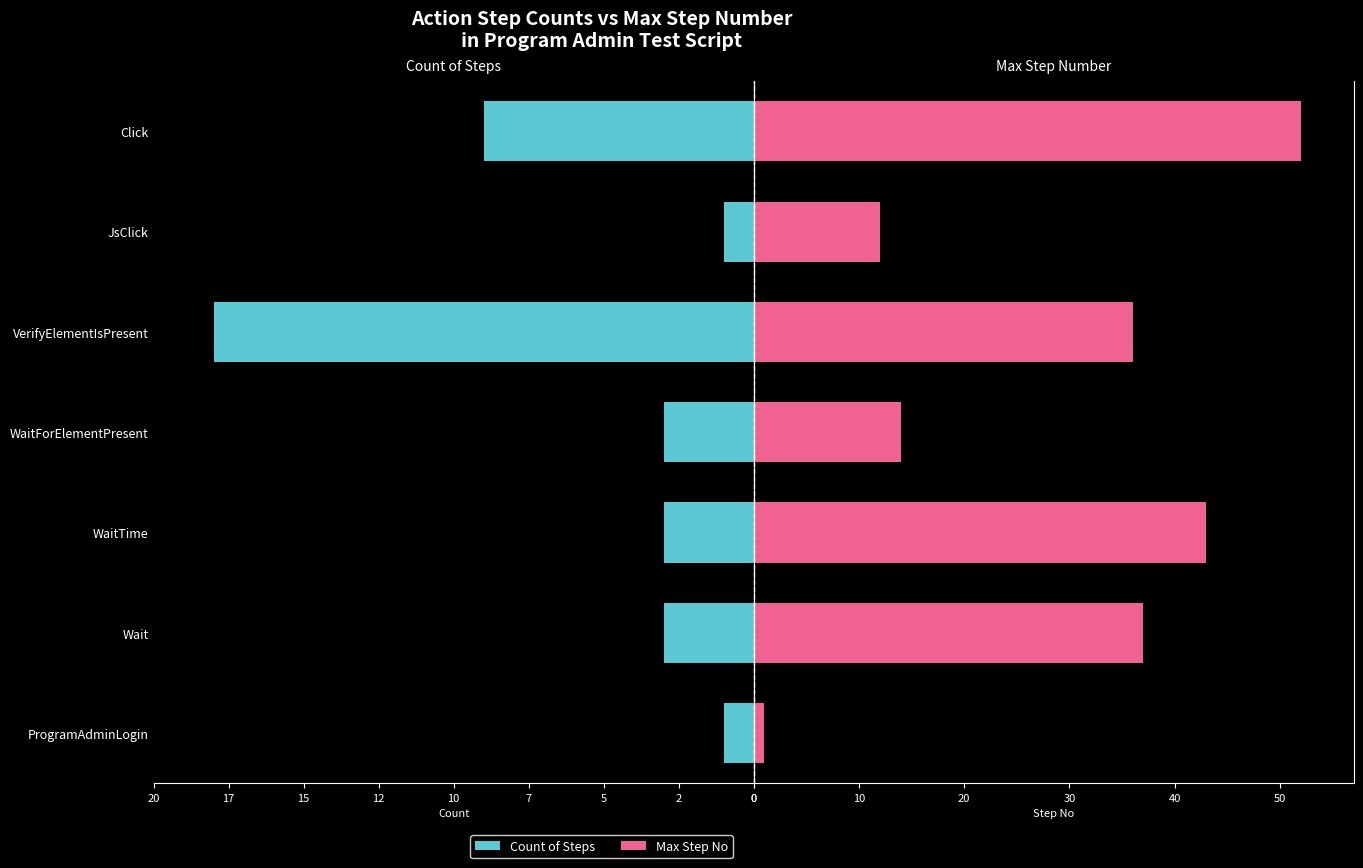

Rank the series by their average value, from highest to lowest.

Max Step No, Count of Steps